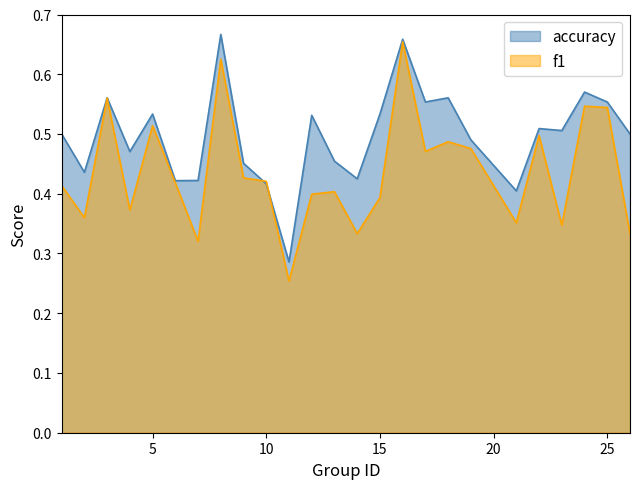

The value of f1 at 26 is 0.1. True or false?

False